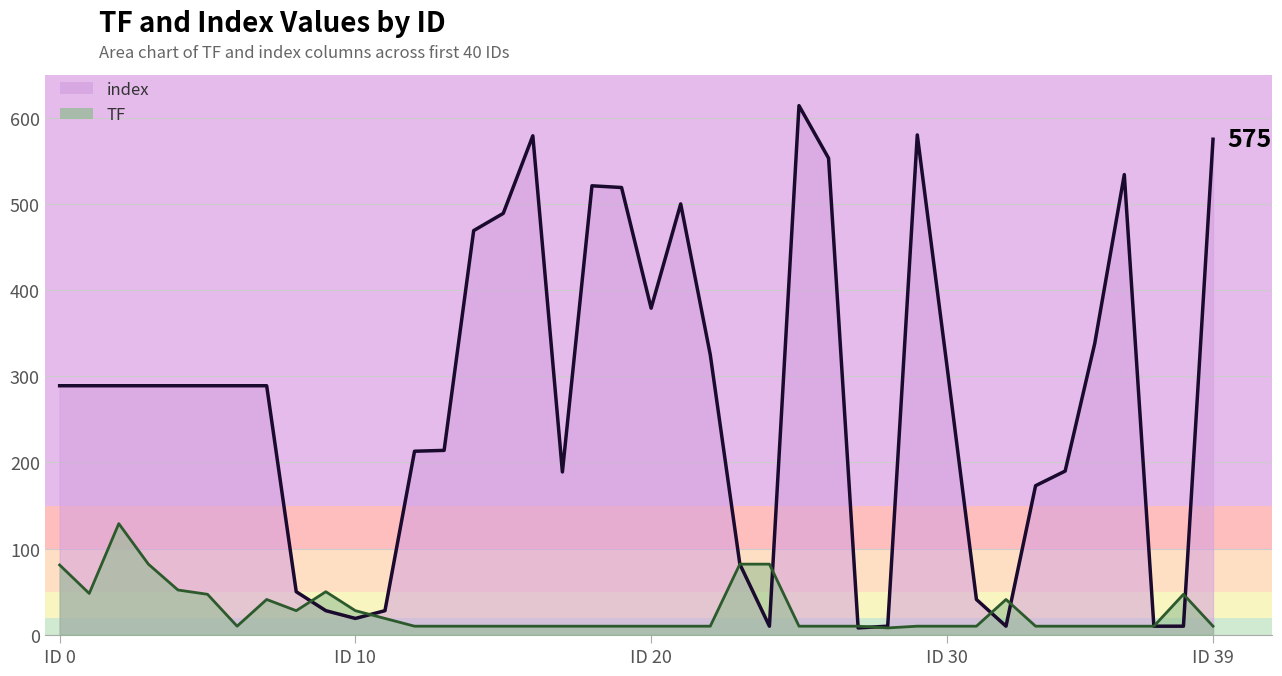

What is the total value across all series at 4?

341